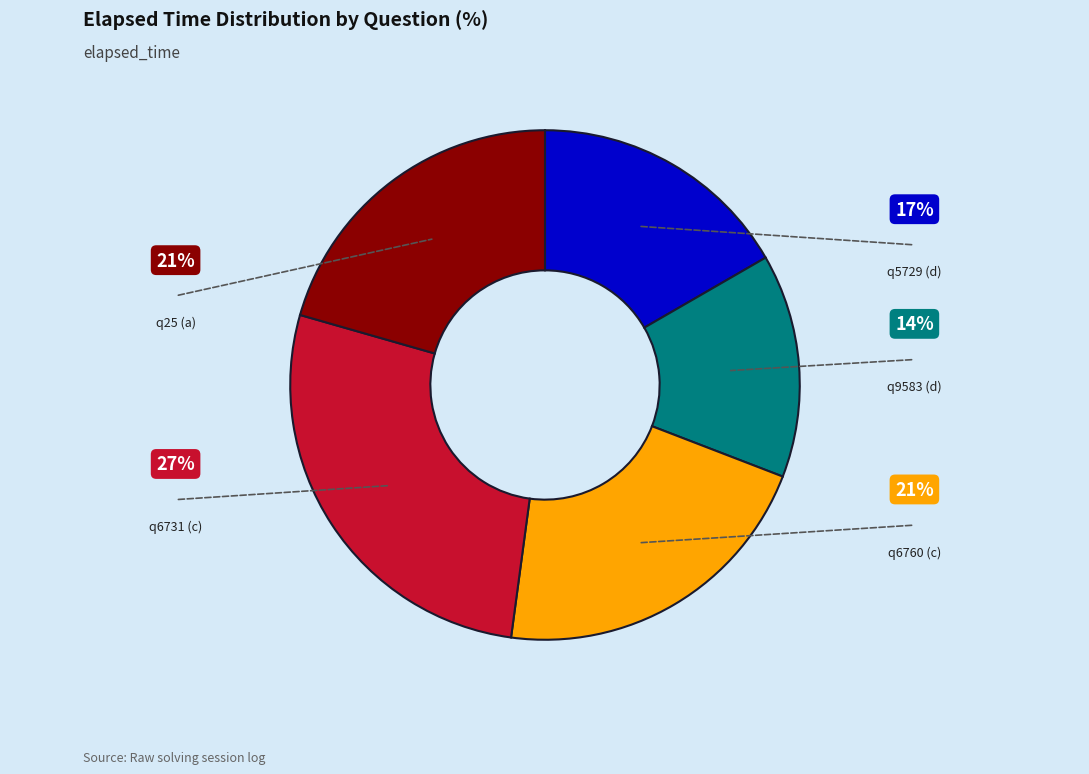

Rank the categories by value from lowest to highest.

q9583 (d), q5729 (d), q25 (a), q6760 (c), q6731 (c)